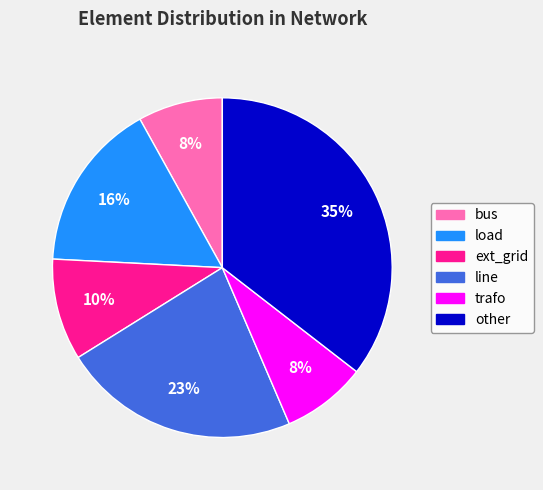

Do trafo and bus together represent more than half of the pie?

No